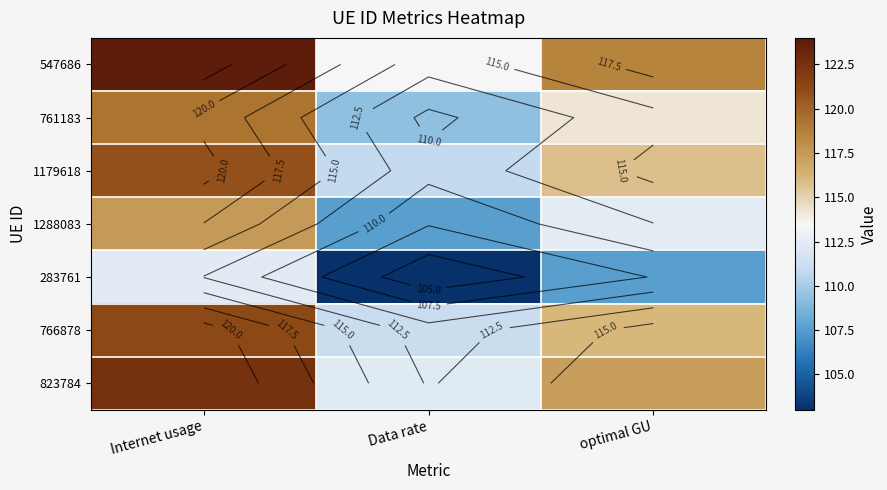

What is the approximate value of 1179618 at Internet usage?

120.9